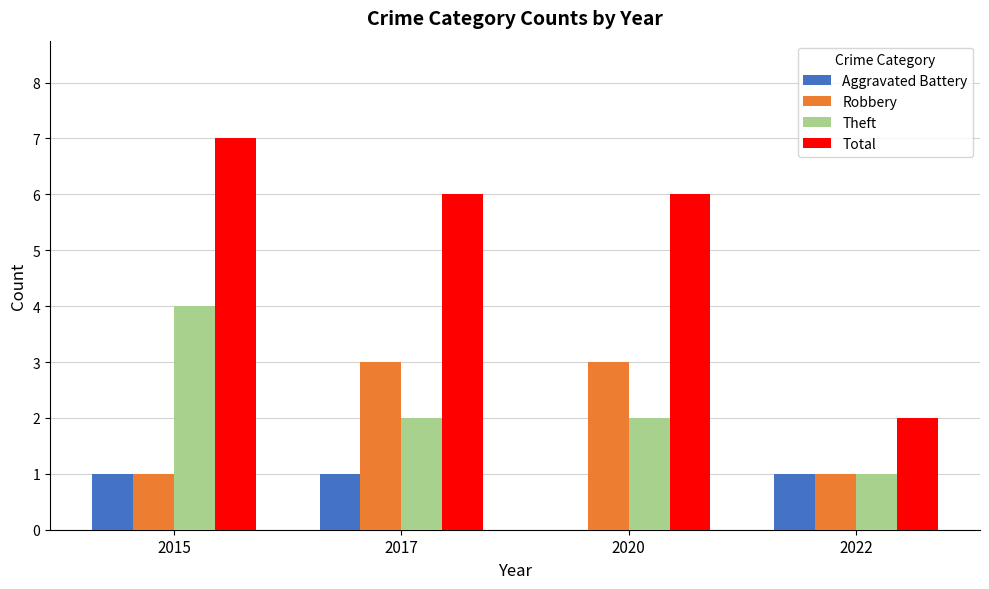

True or false: Theft has a value of 1 at 2020.

False